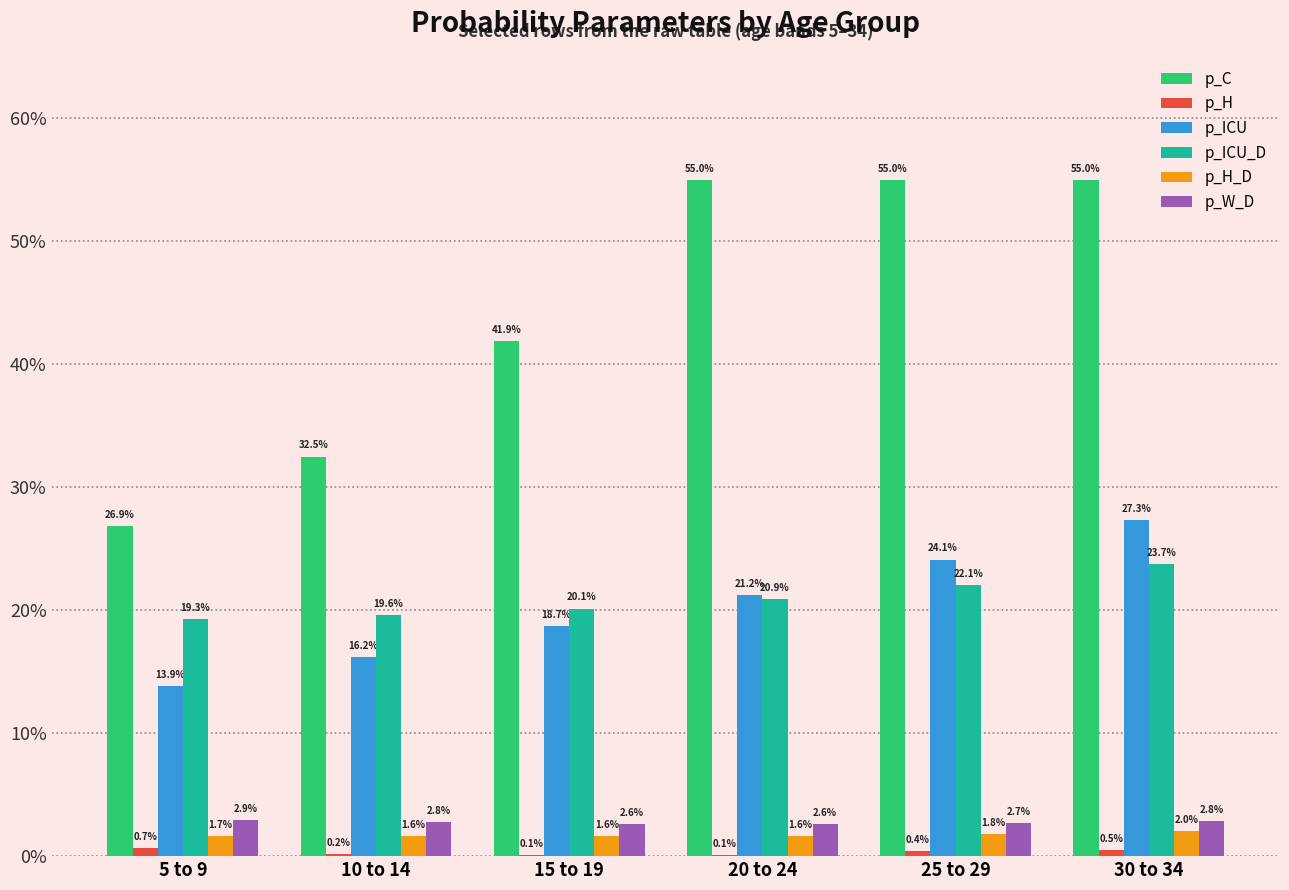

What are all the series names shown in the legend?

p_C, p_H, p_ICU, p_ICU_D, p_H_D, p_W_D